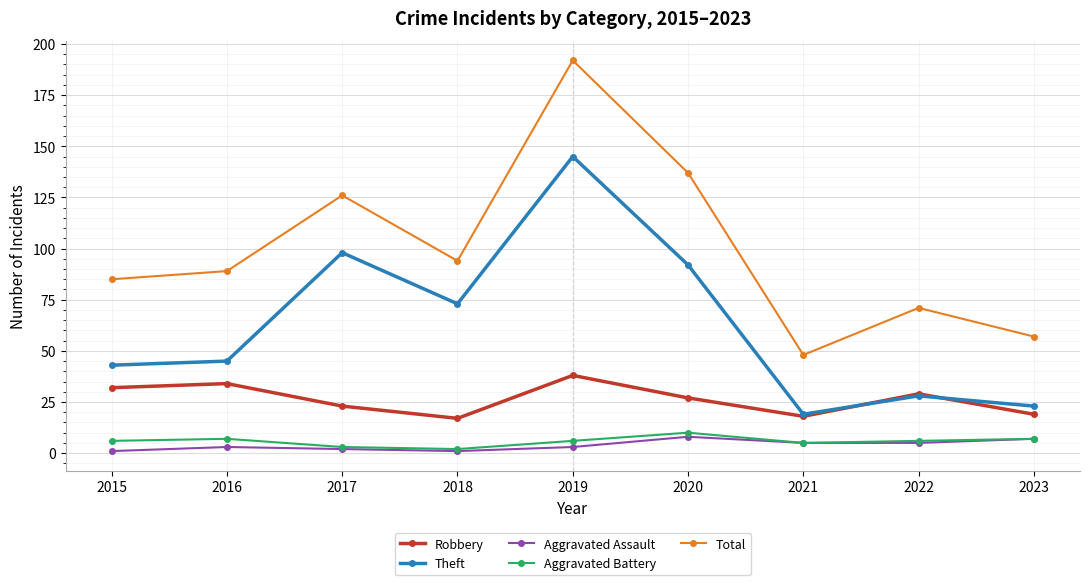

Which series has the largest total across all categories?

Total